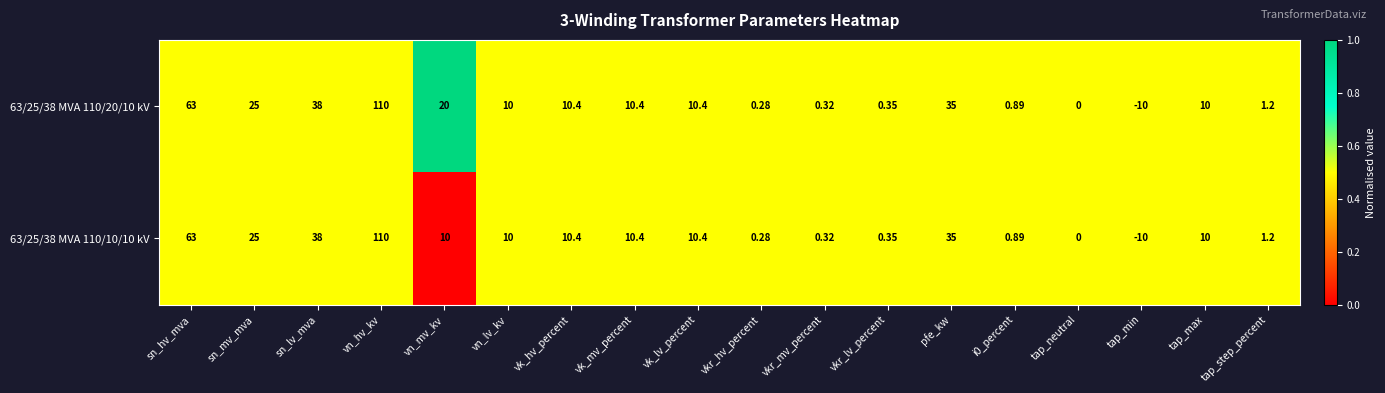

Which label corresponds to the largest value in the chart?

vn_hv_kv